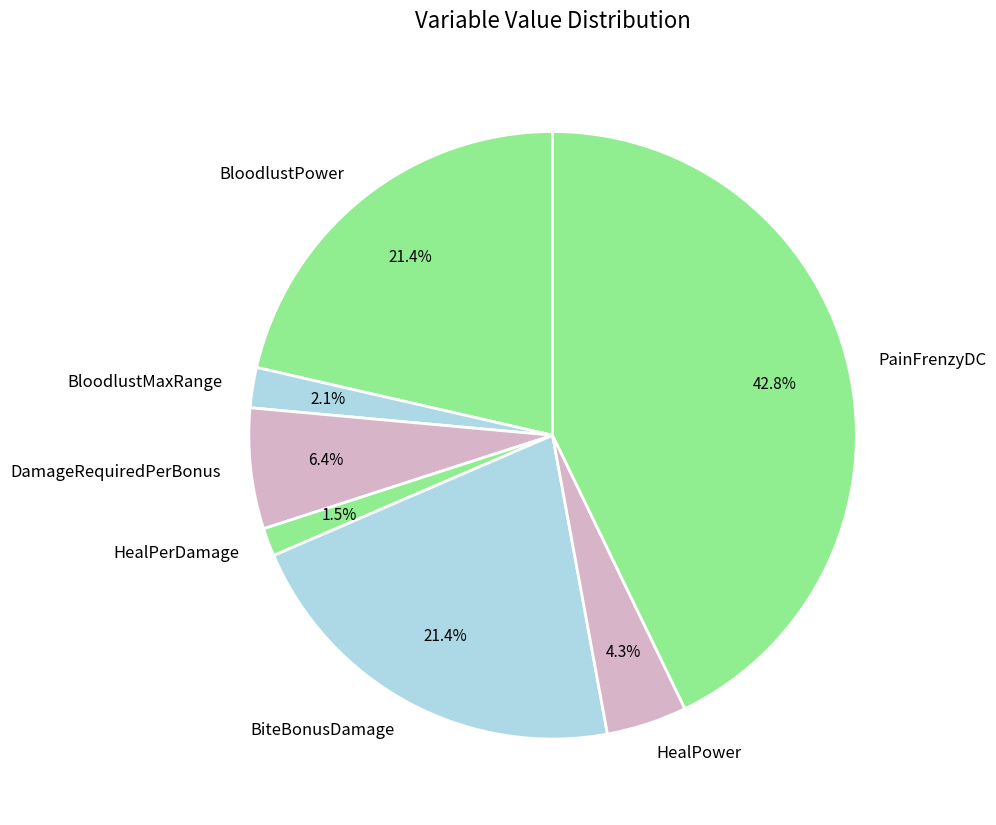

Does any single category account for the majority?

No